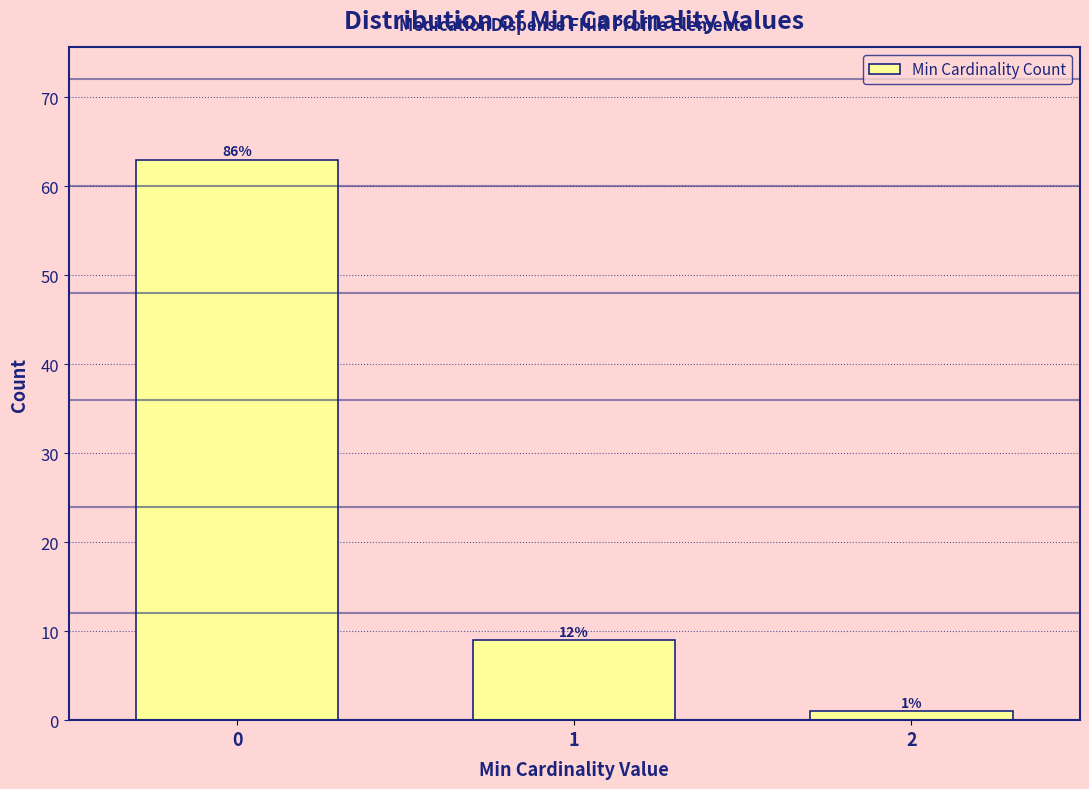

How many bars are there in total?

3